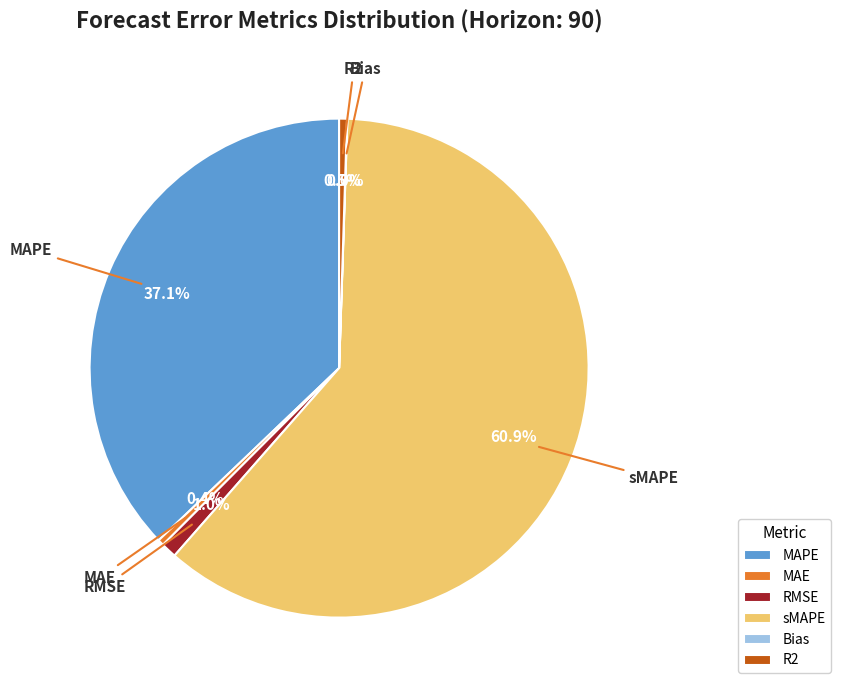

What portion of the pie excludes R2?

99.5%